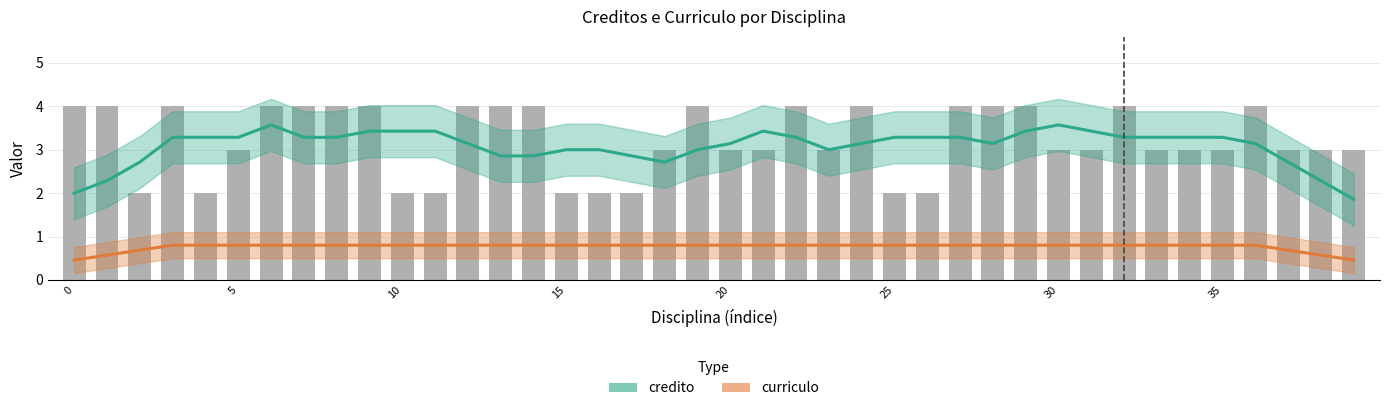

The value of curriculo at 8 is 1.1. True or false?

False